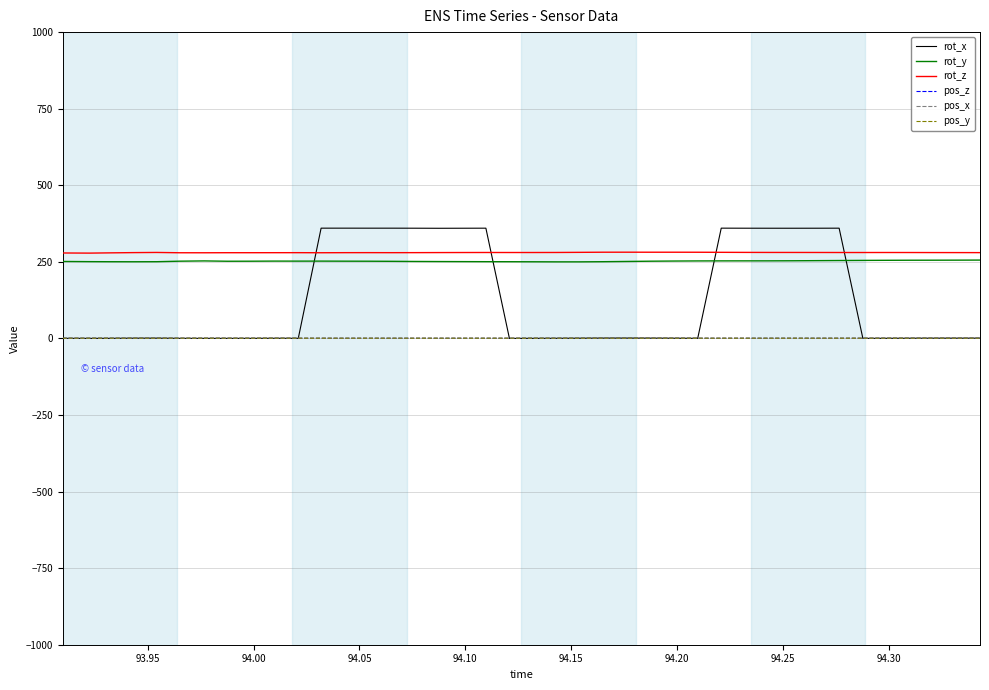

After their last crossing, which series has the higher values: rot_x or rot_z?

rot_z